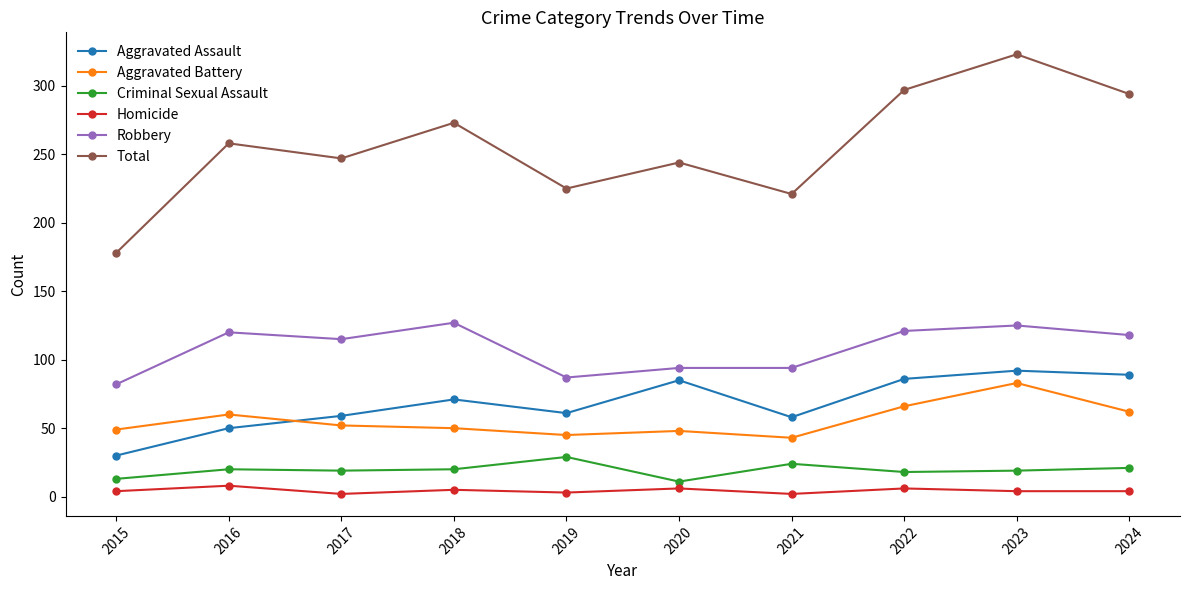

At how many categories does at least one series exceed 45?

10